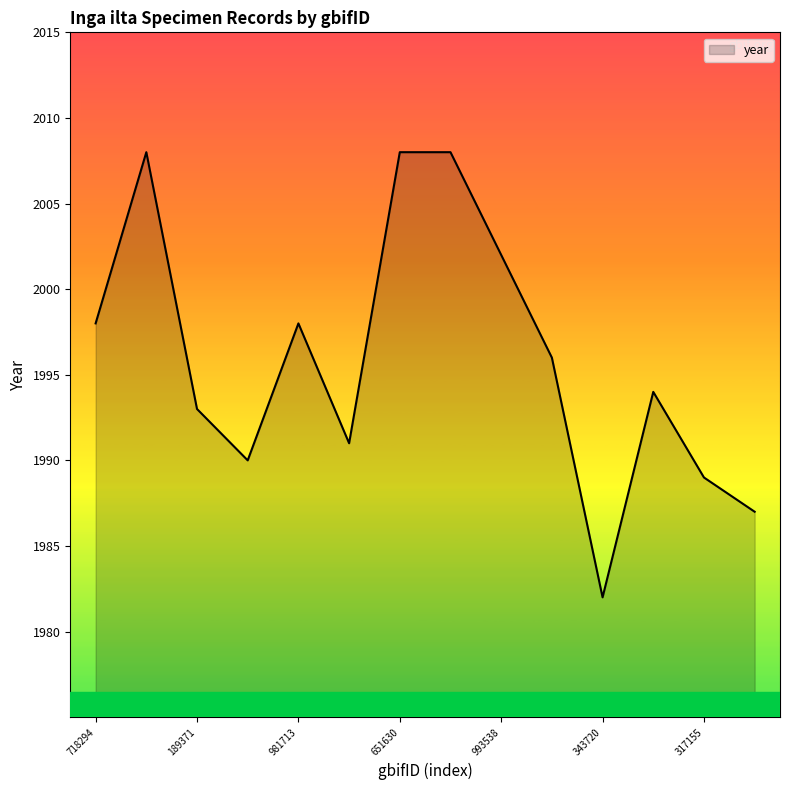

What is the difference between the maximum and minimum values?

26